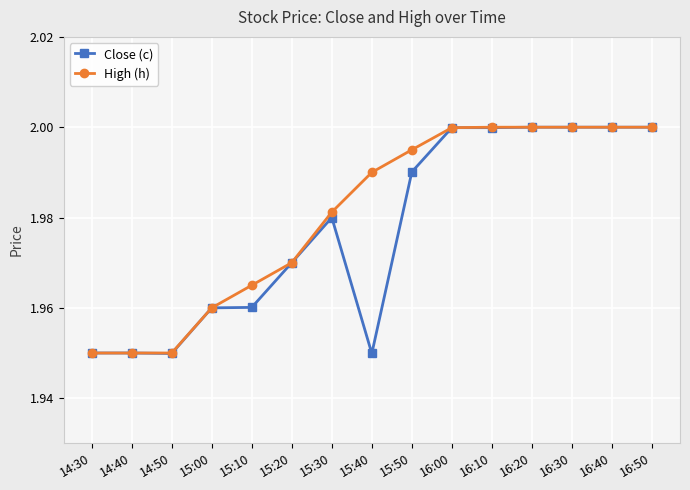

At how many categories does at least one series exceed 1?

15